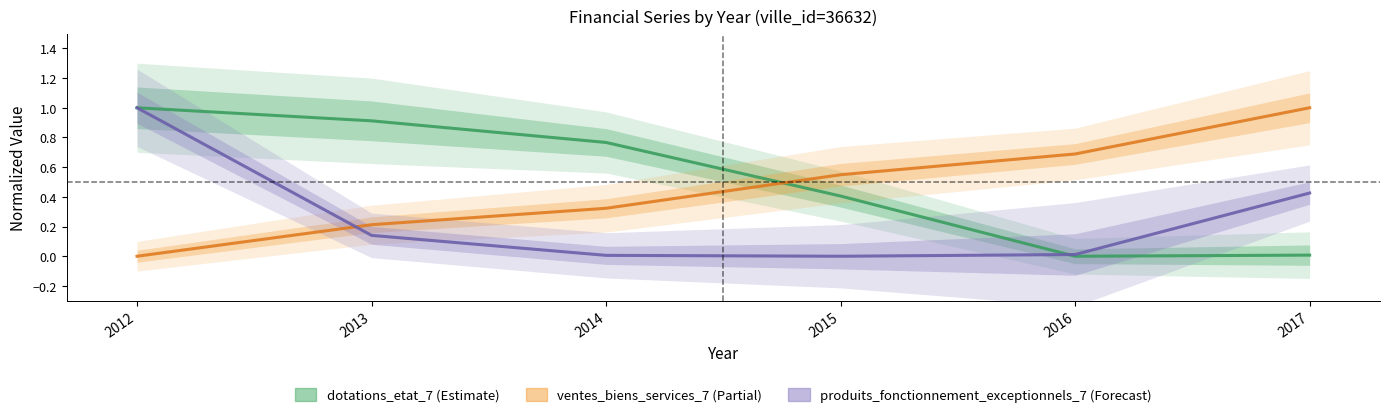

What is the sum of the ventes_biens_services_7 values at 2016 and 2015?

1.2